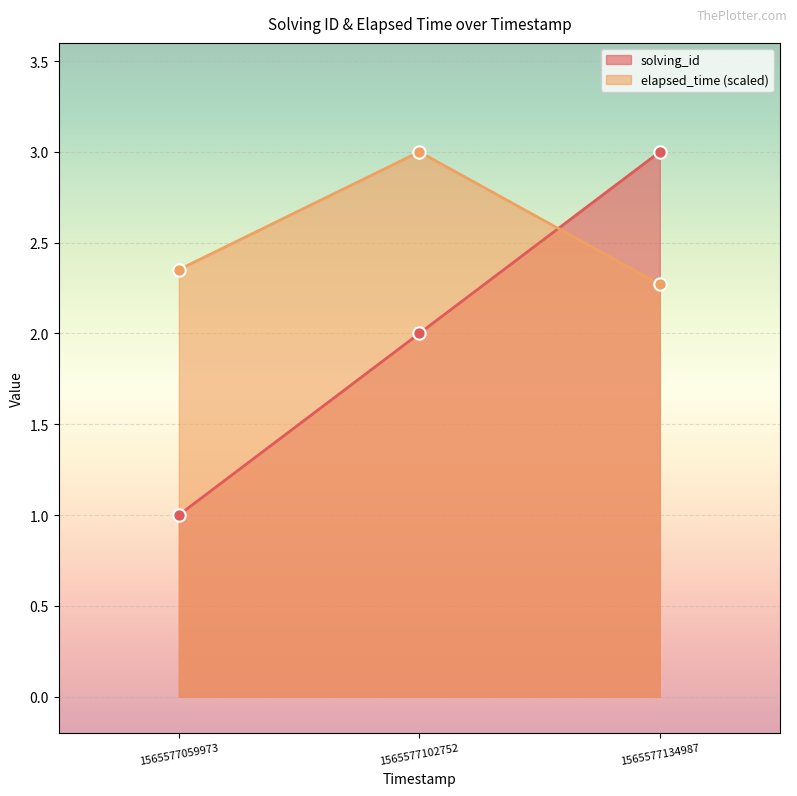

What is the total value across all series at 1565577102752?

5.0